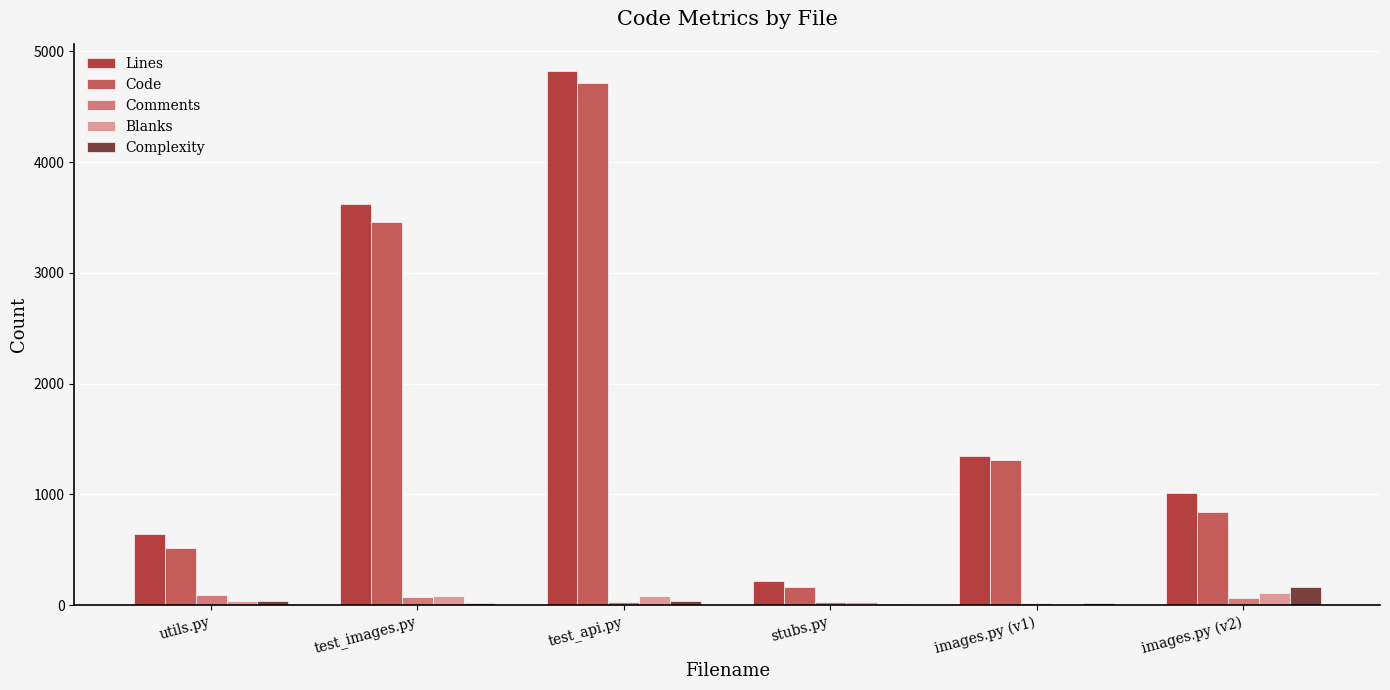

Count the number of categories in the chart.

6